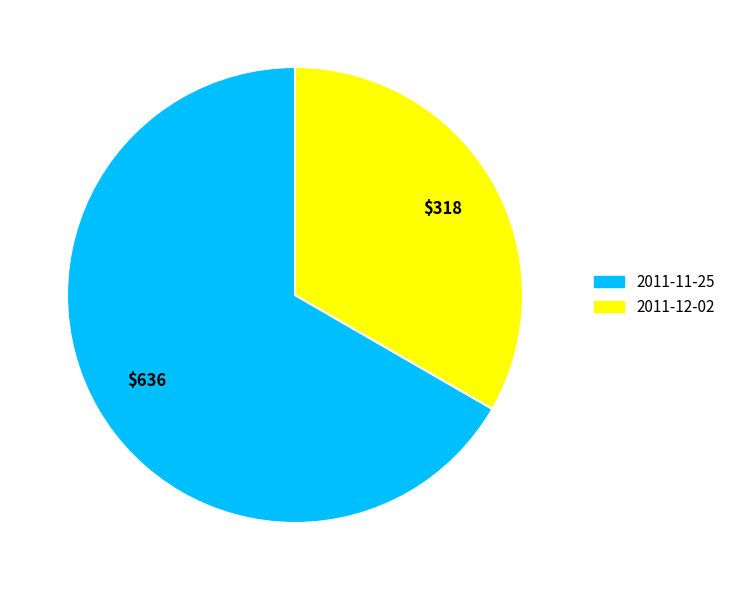

Is the sum of 2011-12-02 and 2011-11-25 greater than half?

Yes